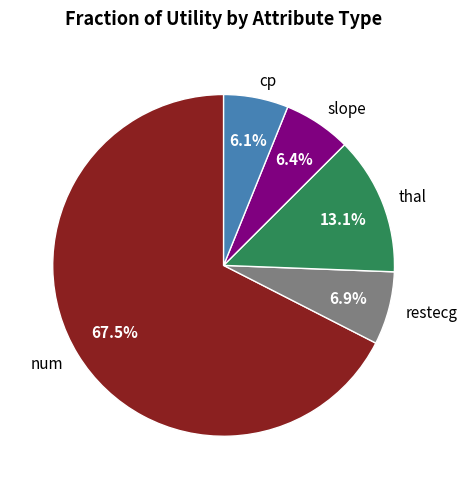

Which slice represents more than half of the pie?

num